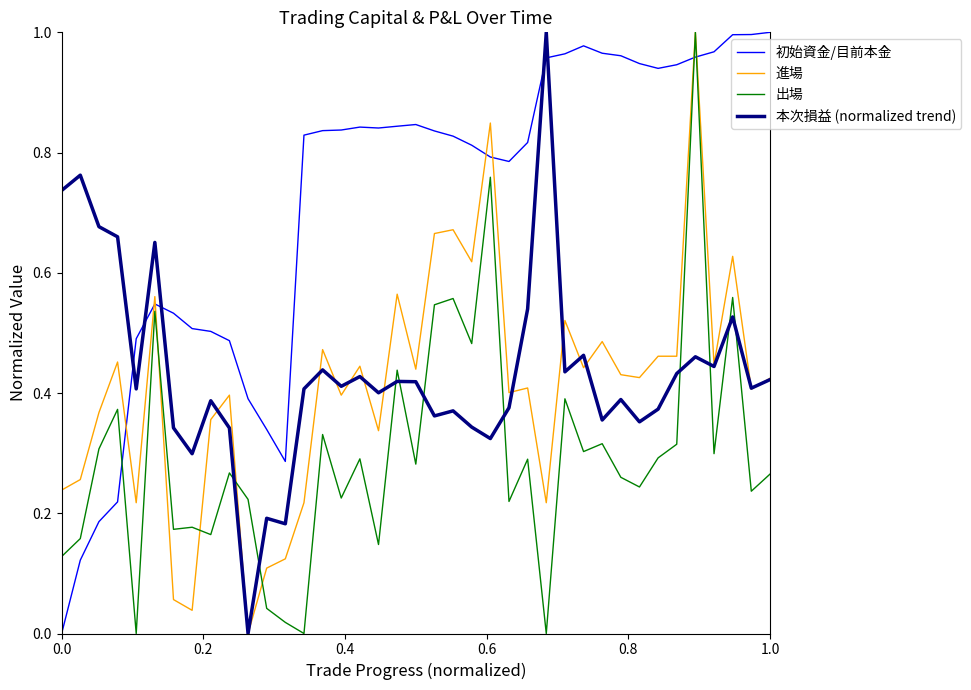

Which series has the largest total across all categories?

初始資金/目前本金